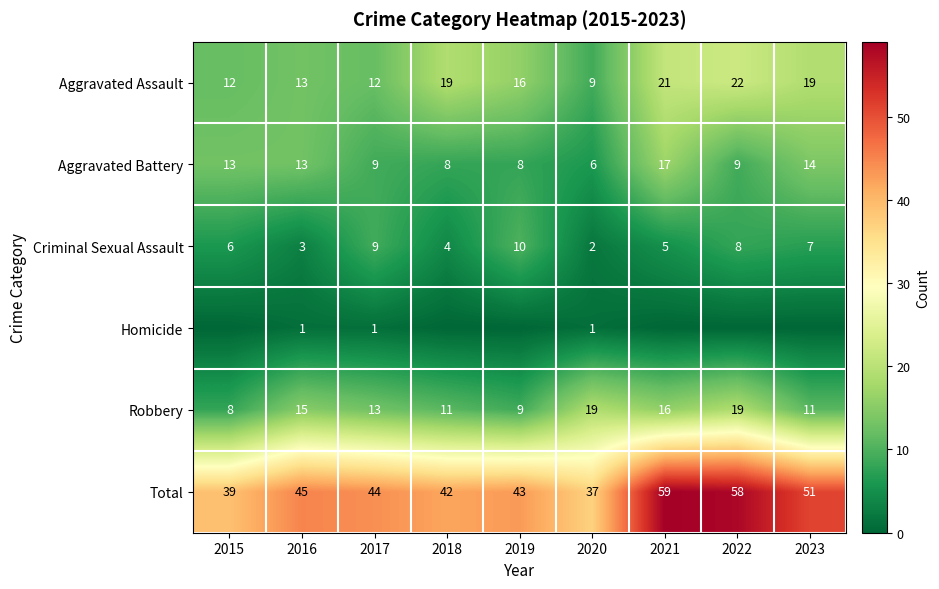

At how many categories does at least one series exceed 53?

2